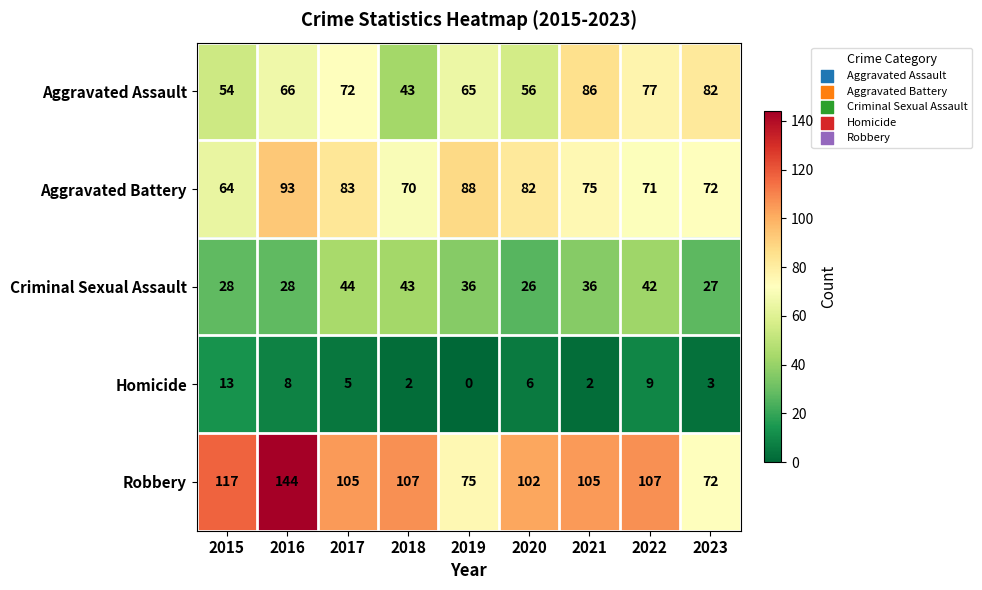

At which category does the chart reach its peak across all series?

2016